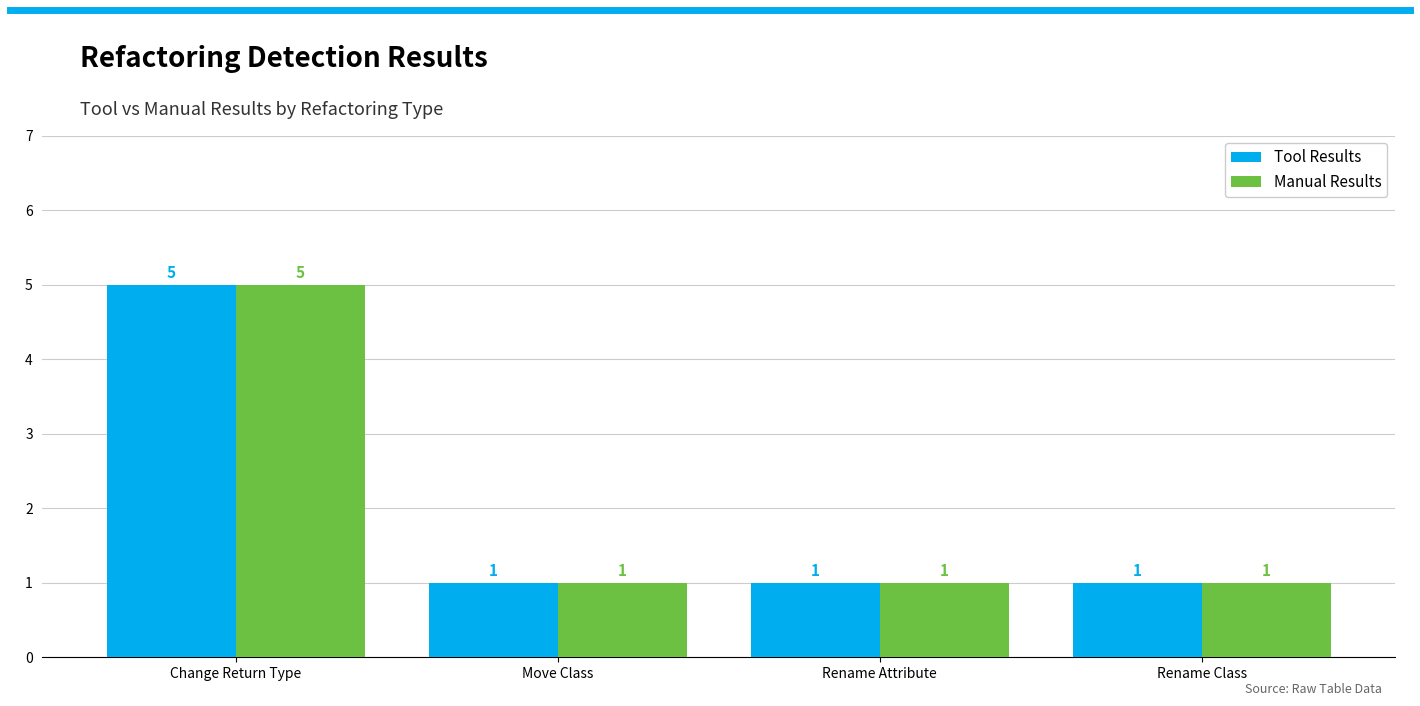

How many bars are there in each group?

2